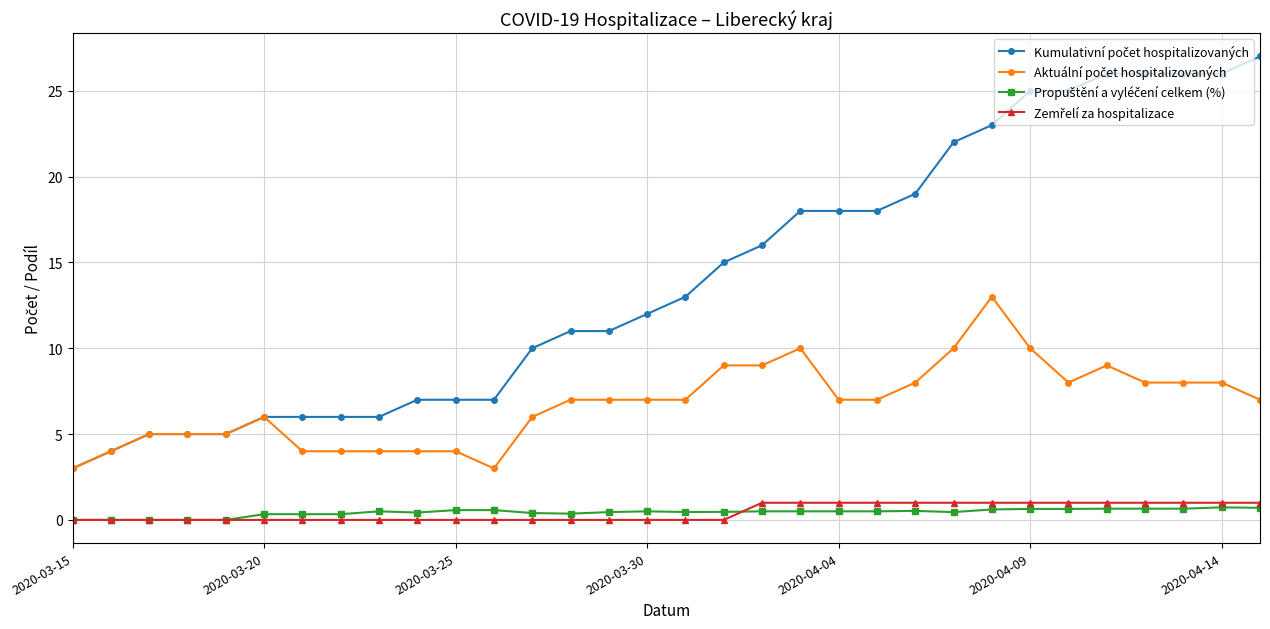

Which series has the largest total across all categories?

Kumulativní počet hospitalizovaných